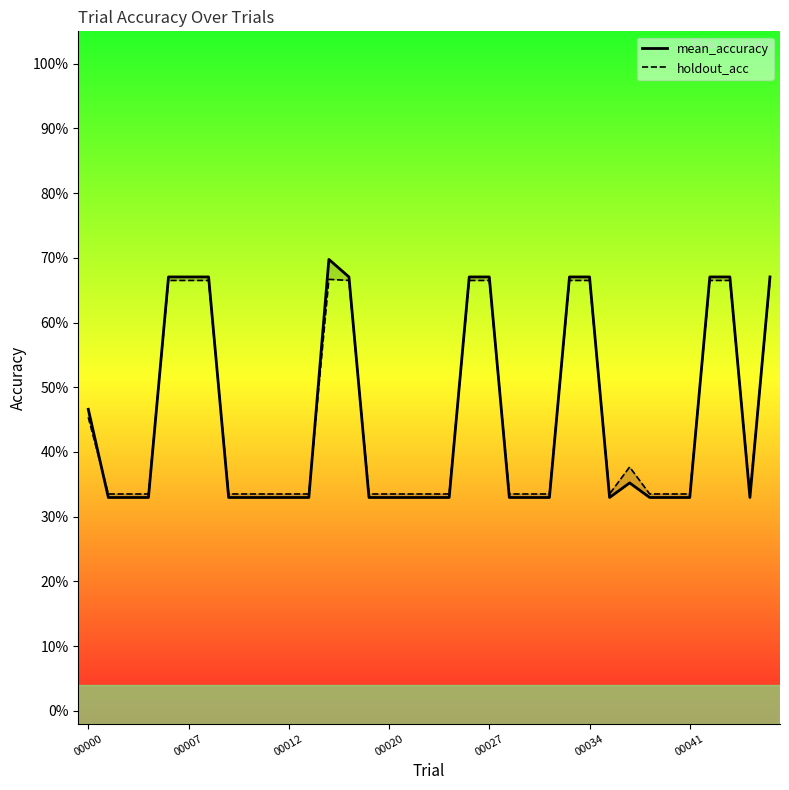

How many times do mean_accuracy and holdout_acc cross each other?

12